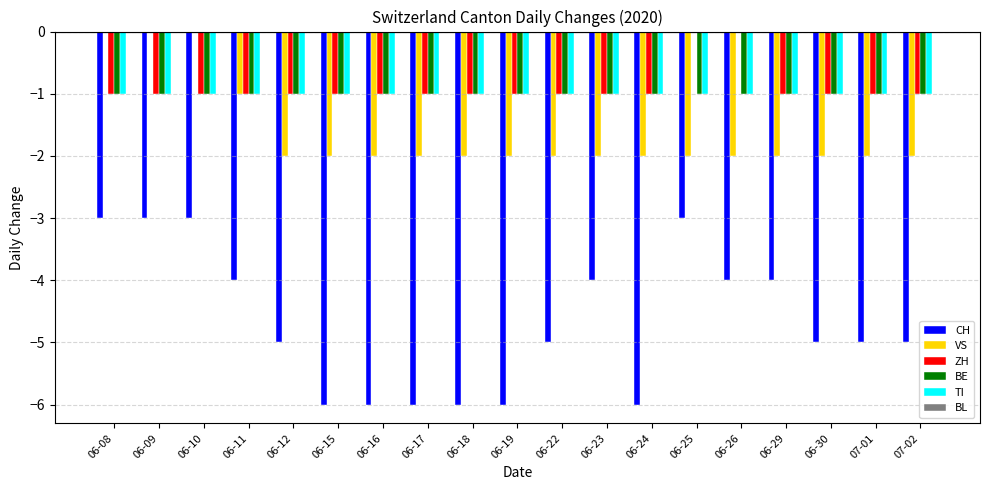

What is the total value across all series at 06-18?

-11